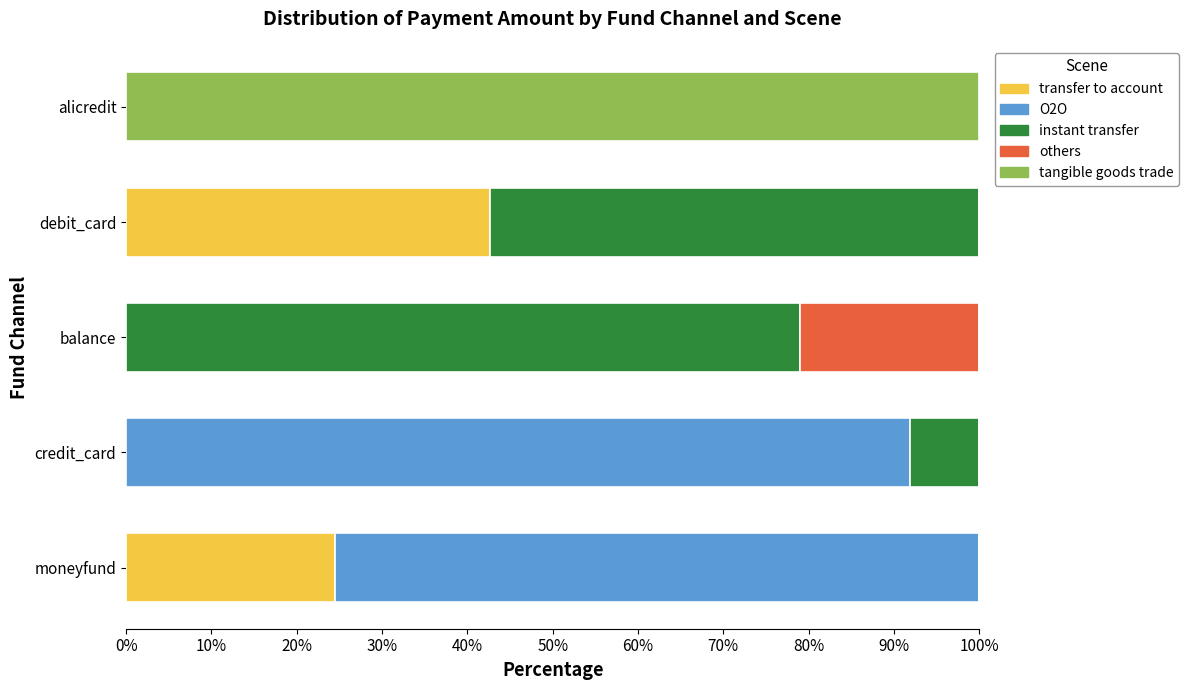

True or false: transfer to account has a value of -24.0 at alicredit.

False